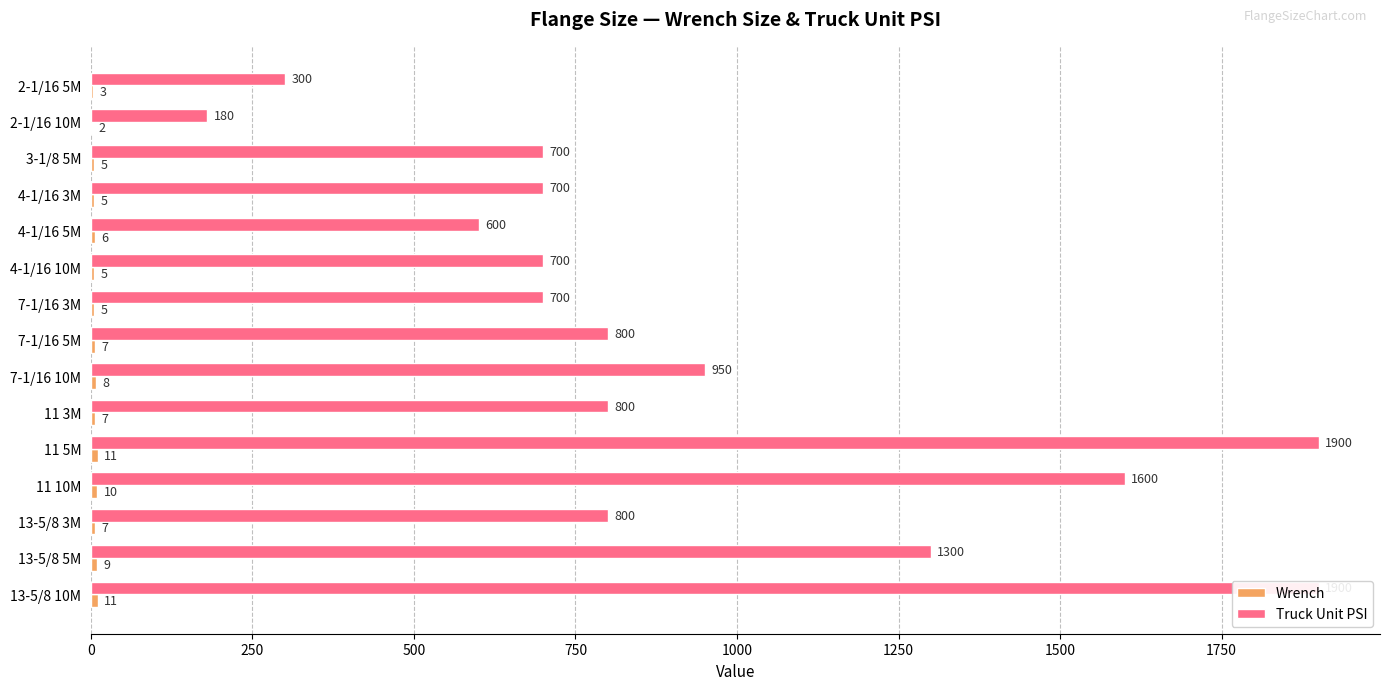

How many values in the Wrench series exceed 7?

5